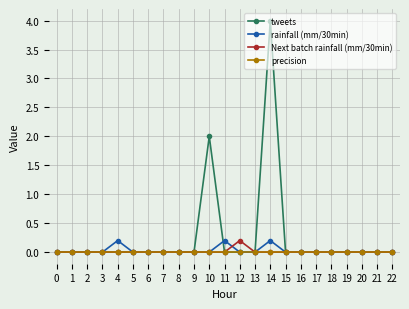

The value of tweets at 8 is -2.7. True or false?

False